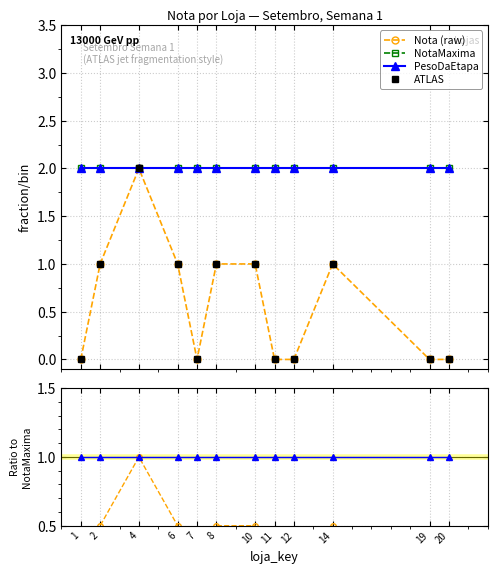

Count the number of categories in the chart.

12